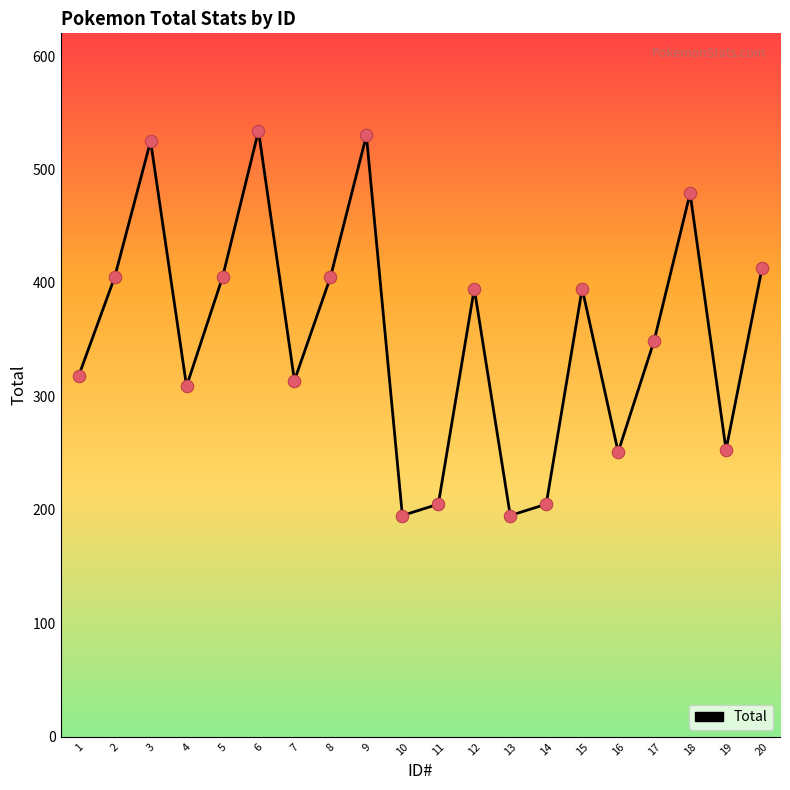

What is the change in value from 1 to 7?

-4